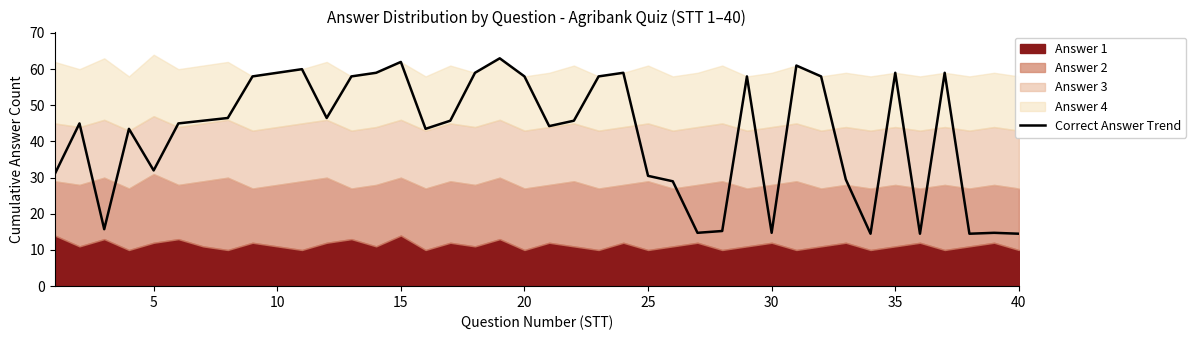

Does the chart have visible grid lines?

No